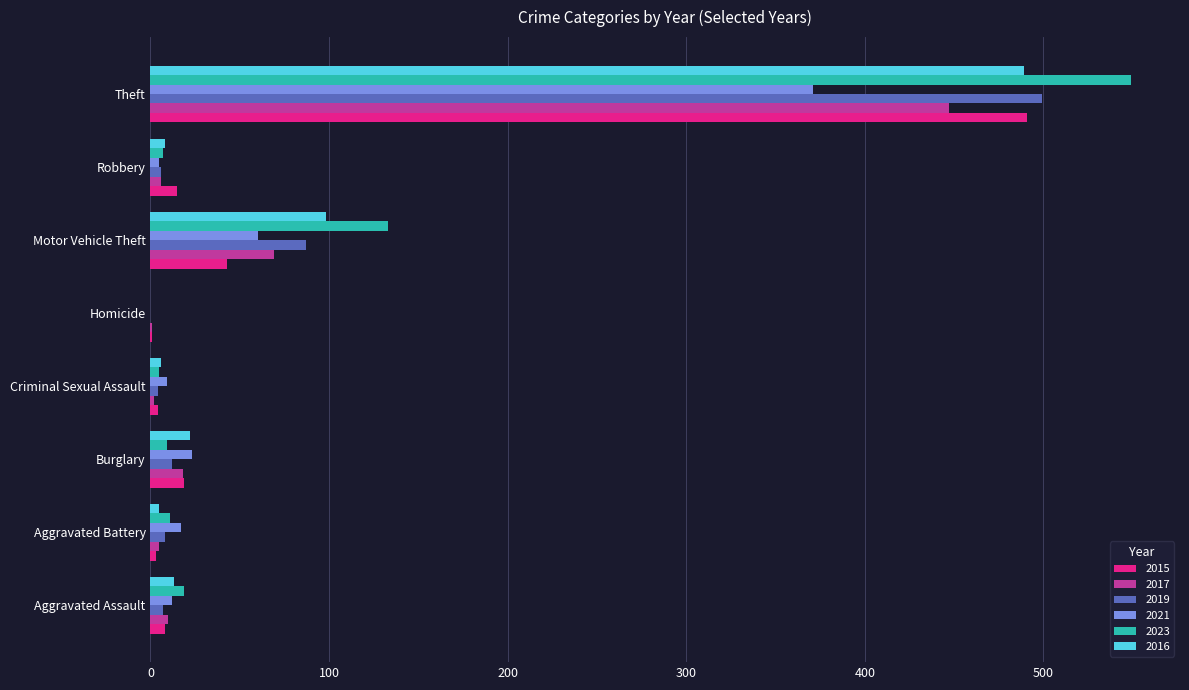

True or false: 2015 has a value of 719 at Theft.

False